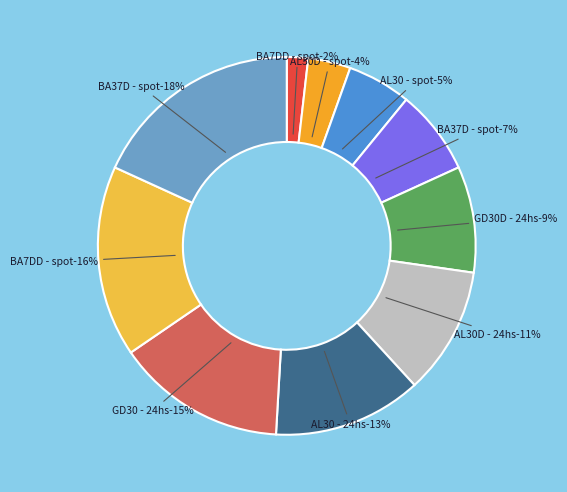

Is there a majority slice in this chart?

No